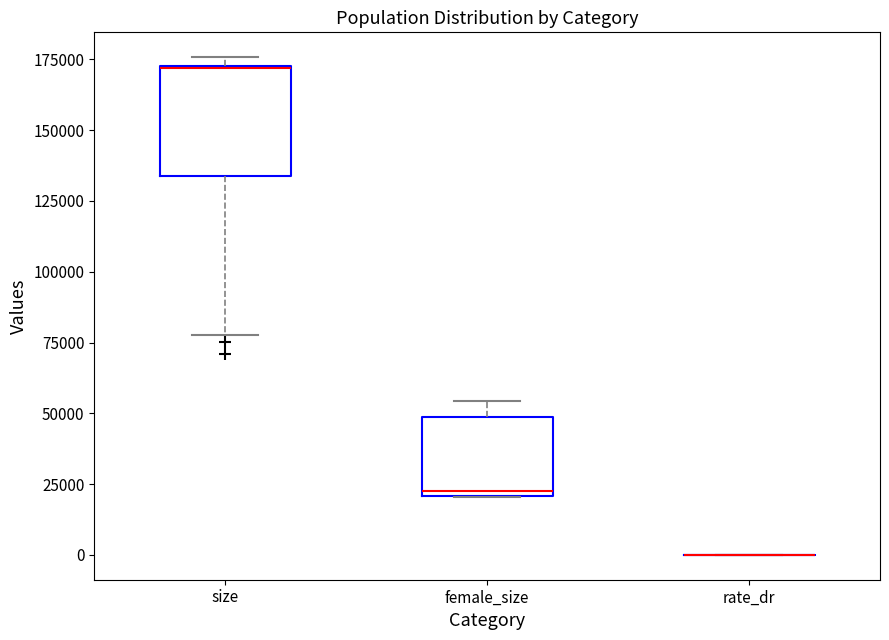

Reading left to right, read every box against the y-axis: the position of its median line, the range the box covers, and the ends of its whiskers. The values are not printed on the chart, so give them approximately, as read against the axis.

size: median 170000 (drawn on the box's upper edge), box 135000 to 175000, whiskers 75000 to 175000 (just above the box's upper edge)
female_size: median 20000 (just above the box's lower edge), box 20000 to 50000, whiskers 20000 to 55000
rate_dr: box collapsed to a line at 0, whiskers 0 to 0